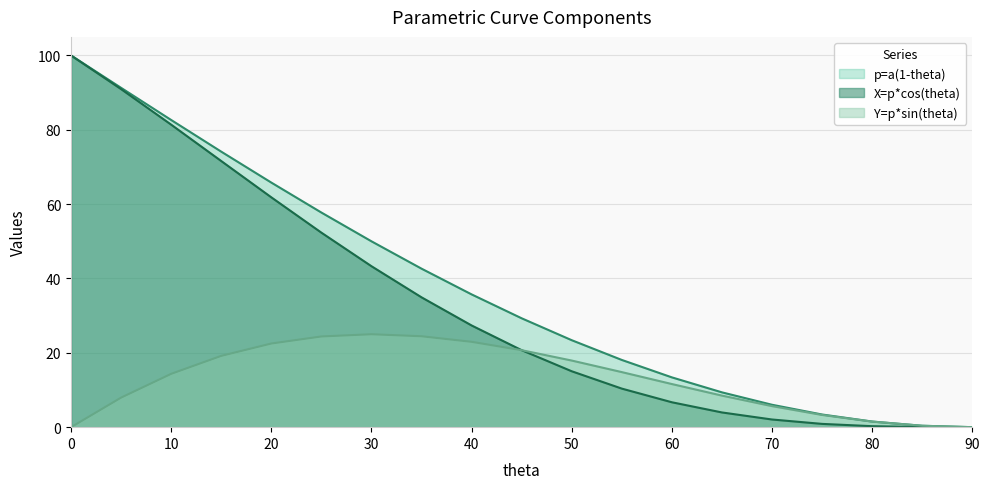

The Y=p*sin(theta) series shows 7.1 at 20. True or false?

False